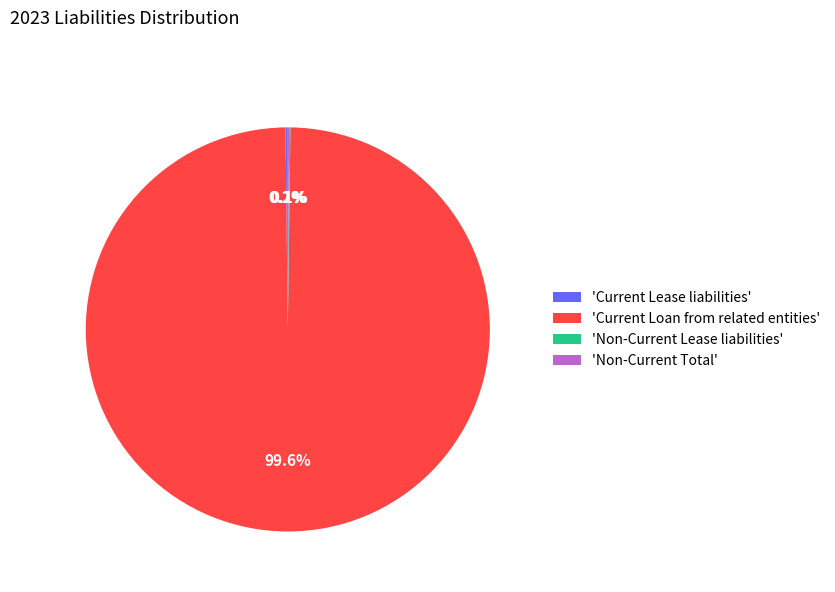

What is the largest slice in the pie chart?

'Current Loan from related entities'